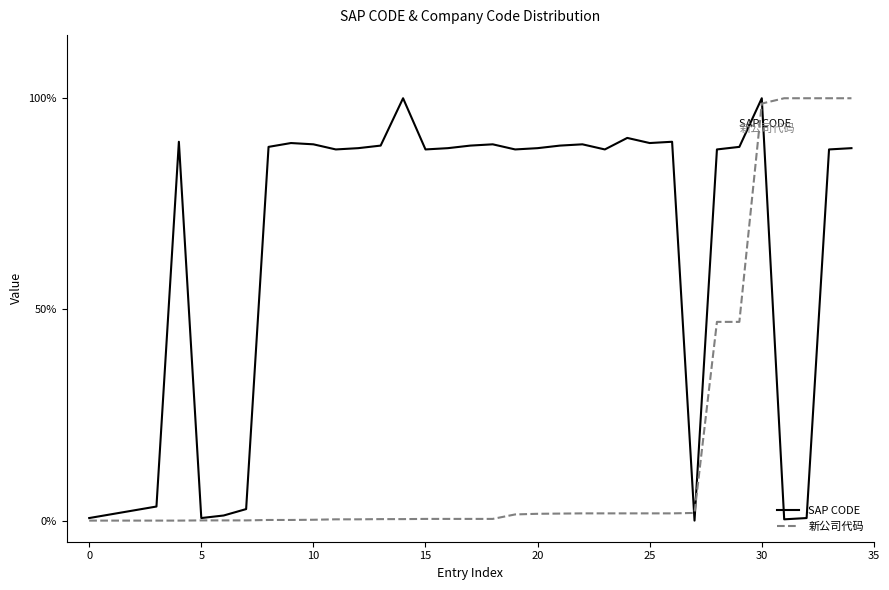

Count the number of data series in this chart.

2